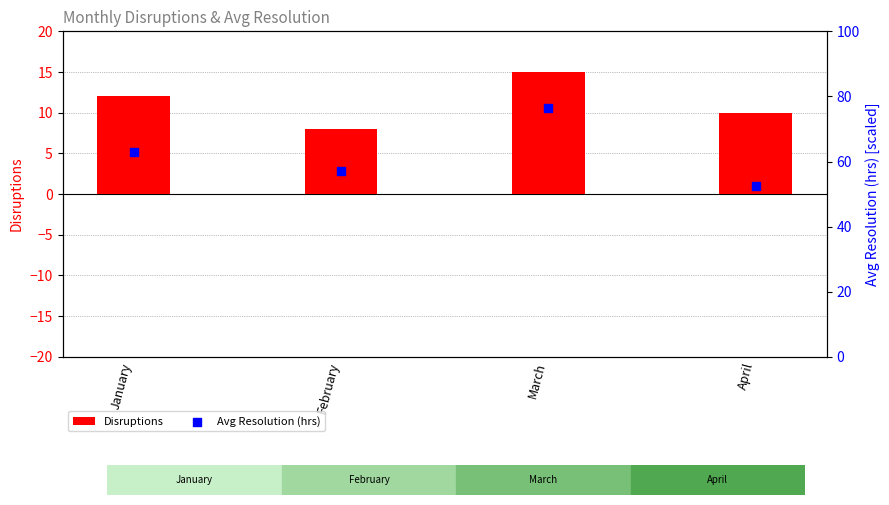

Is the value of Avg Resolution (hrs) at January greater than the value of Disruptions at February?

Yes